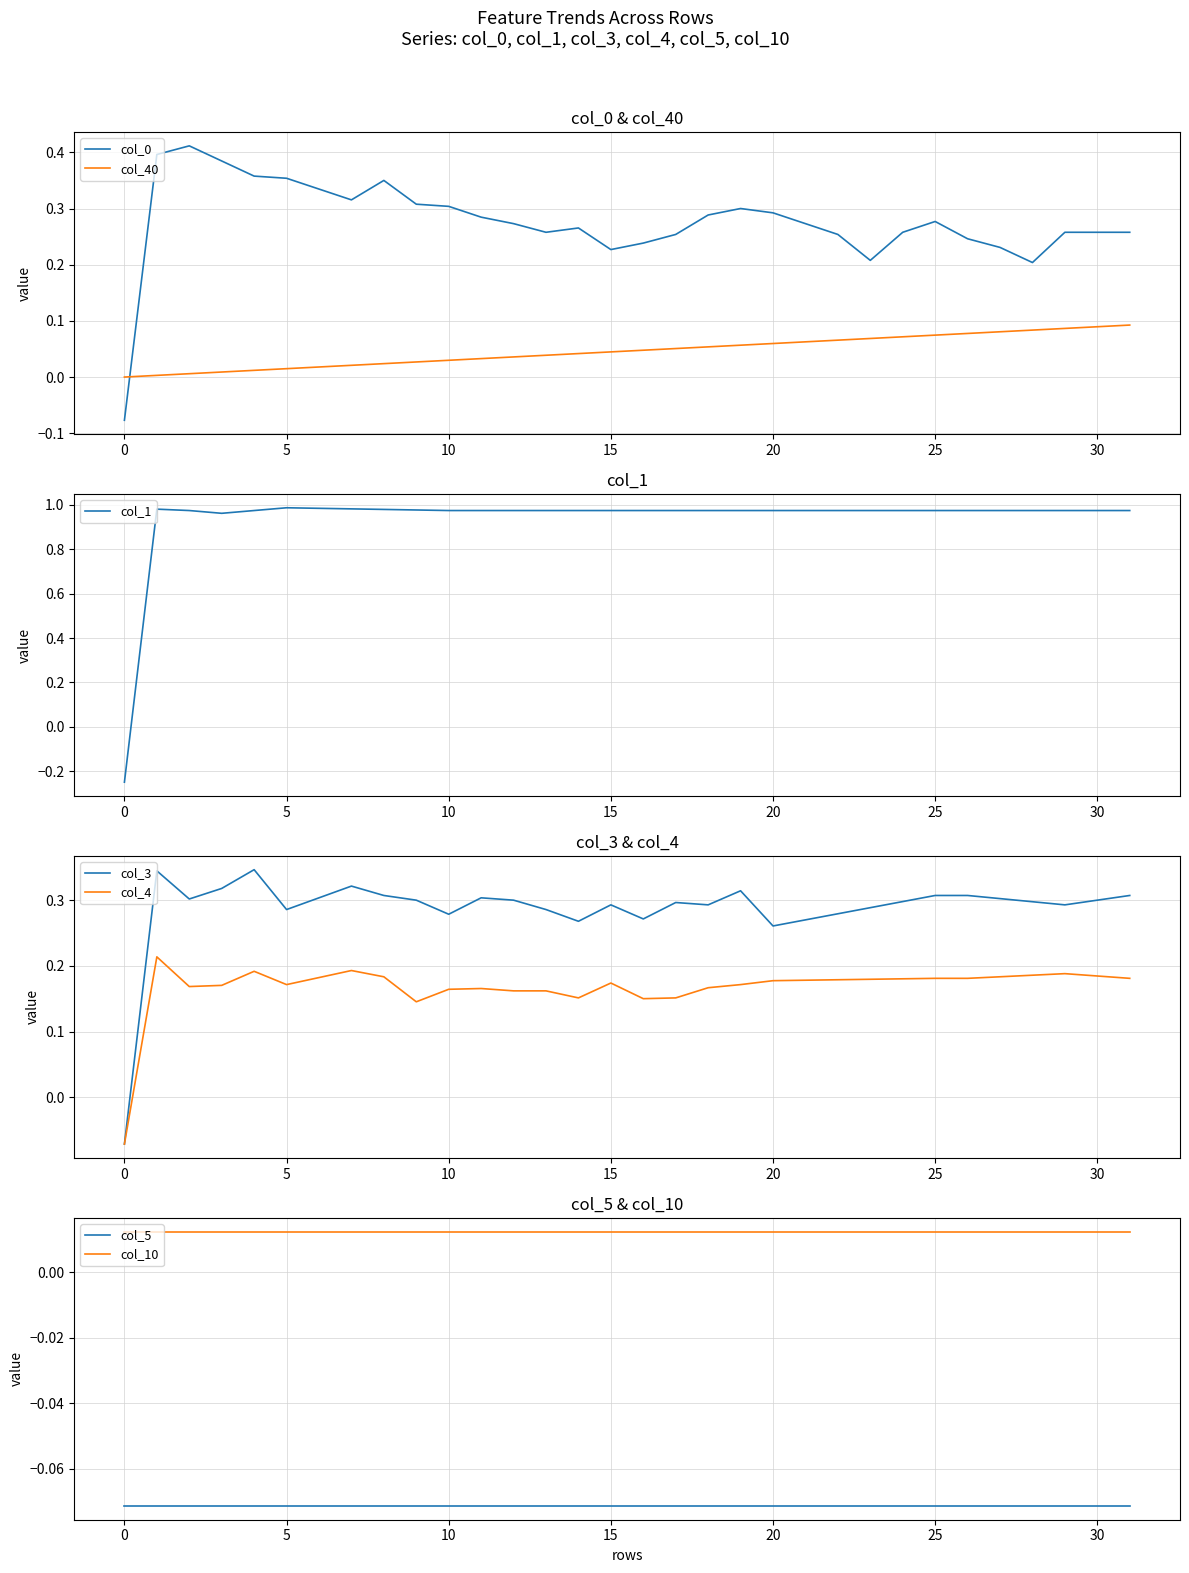

Does the chart display data point markers on the line(s)?

No